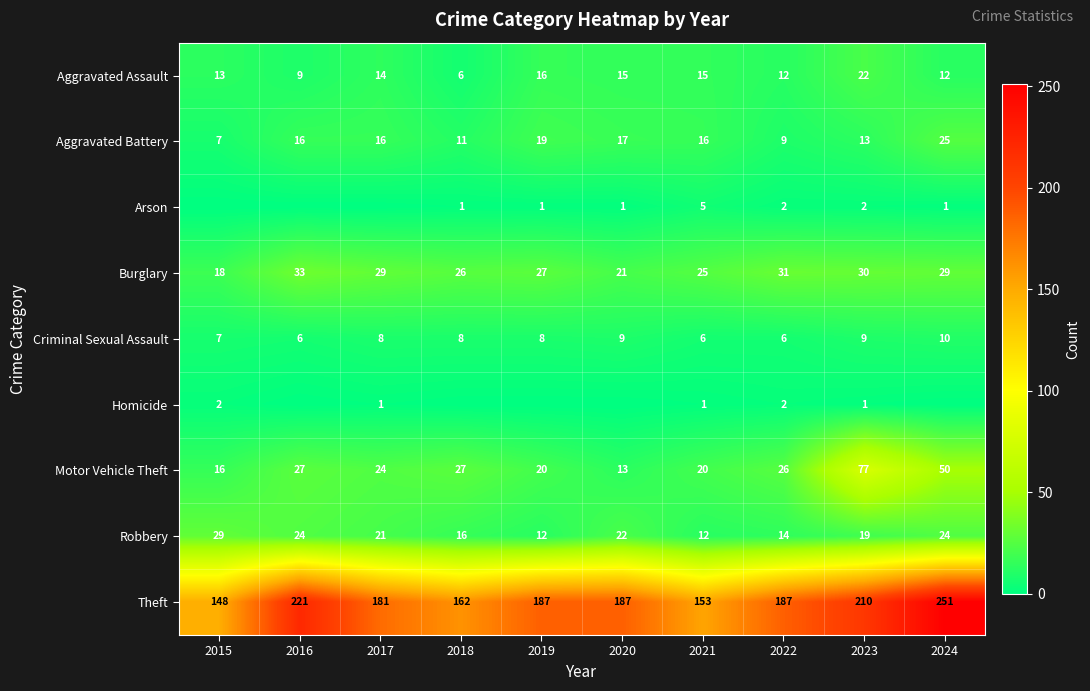

What is the difference between the Burglary values at 2021 and 2023?

5